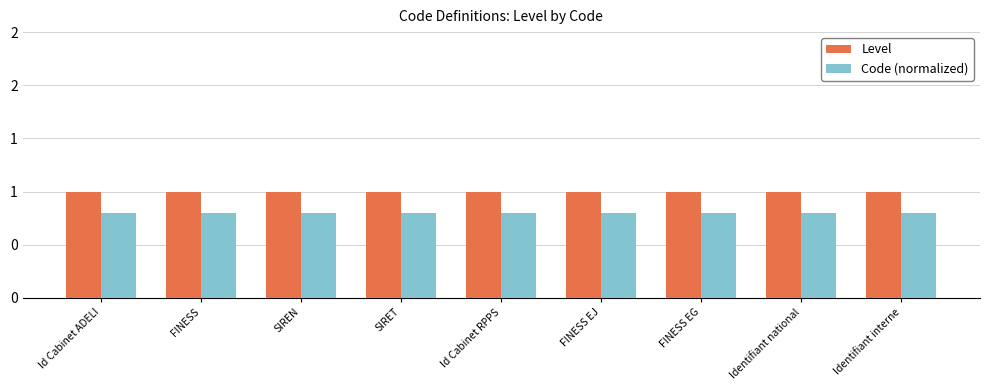

What position from the left is Id Cabinet ADELI?

1